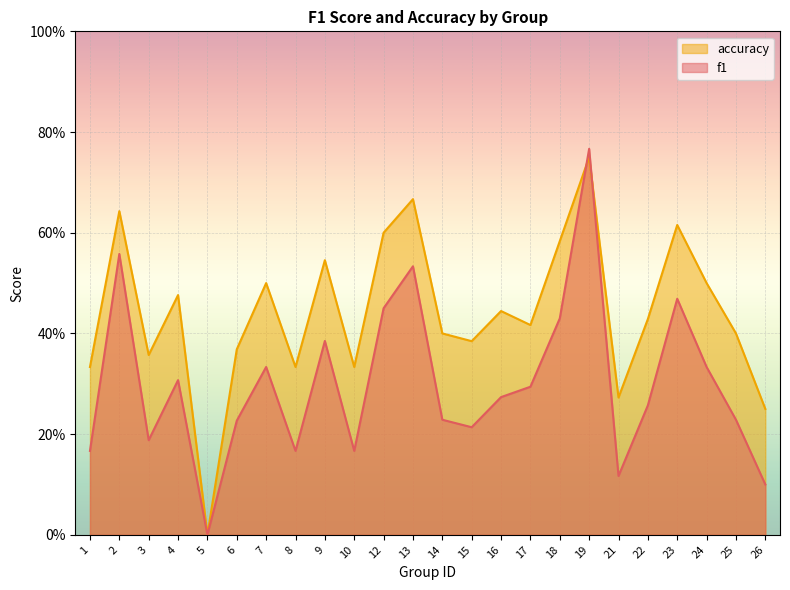

Where is the first local minimum for accuracy?

3